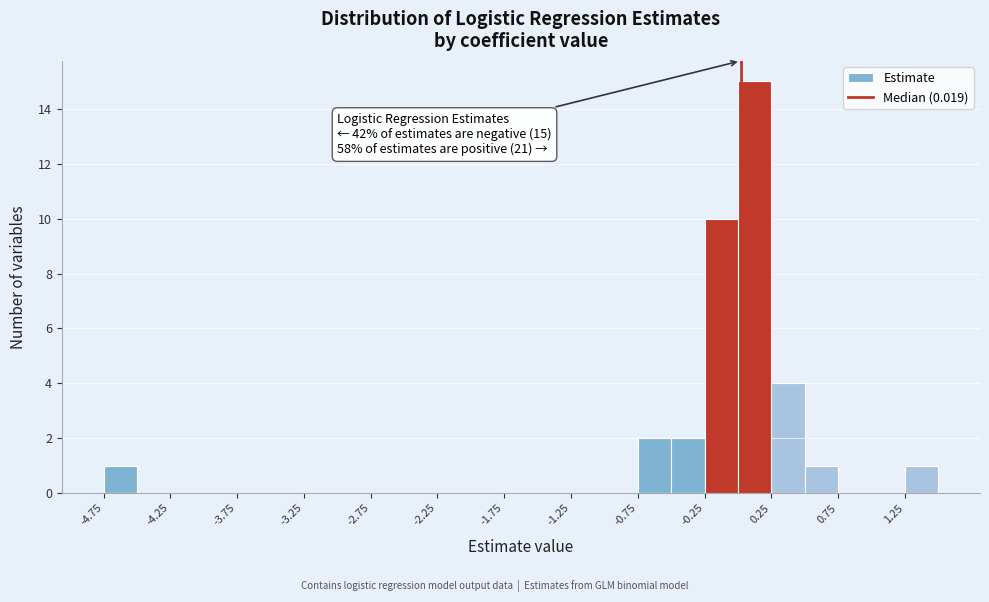

Which range on the x-axis has the tallest bar?

0.00 to 0.25